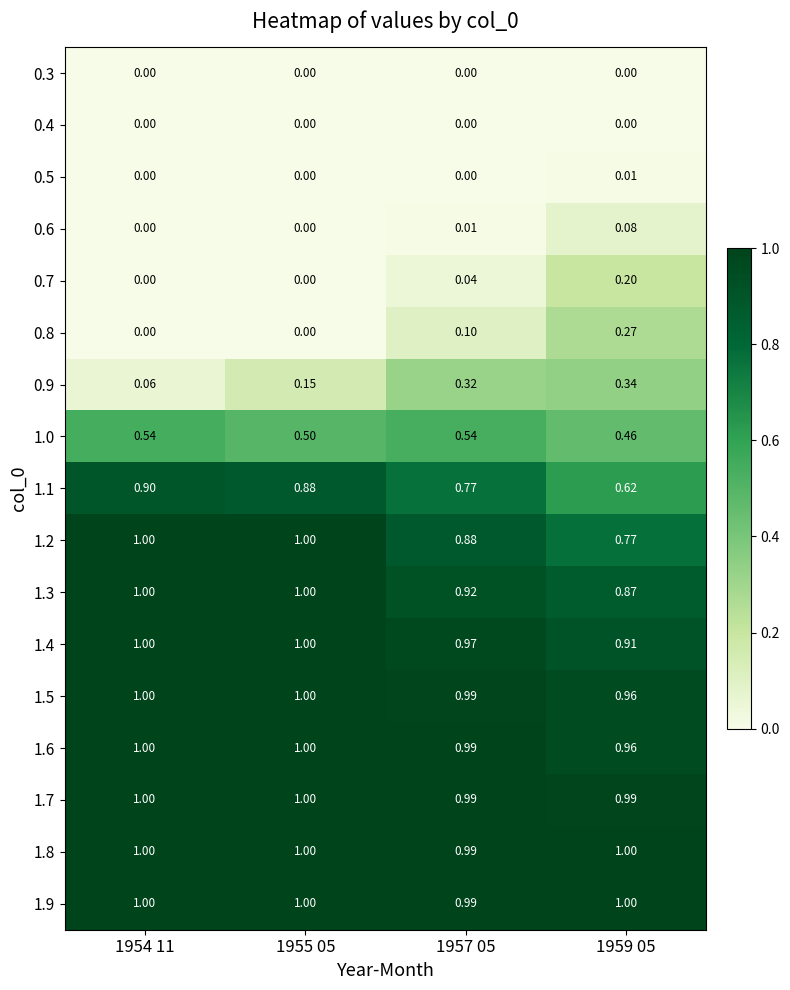

Is the value of 0.7 at 1959 05 greater than the value of 1.0 at 1954 11?

No